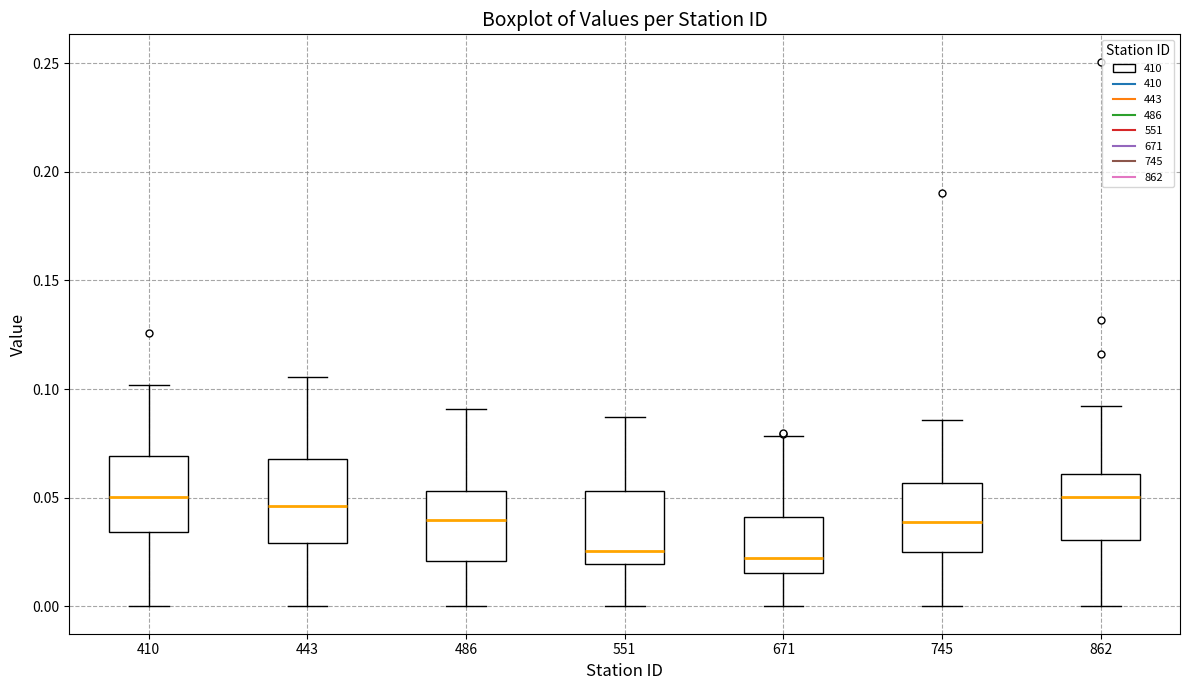

Where does the upper whisker of the box at x = 551 end on the y-axis? The values are not printed on the chart, so give them approximately, as read against the axis.

0.085